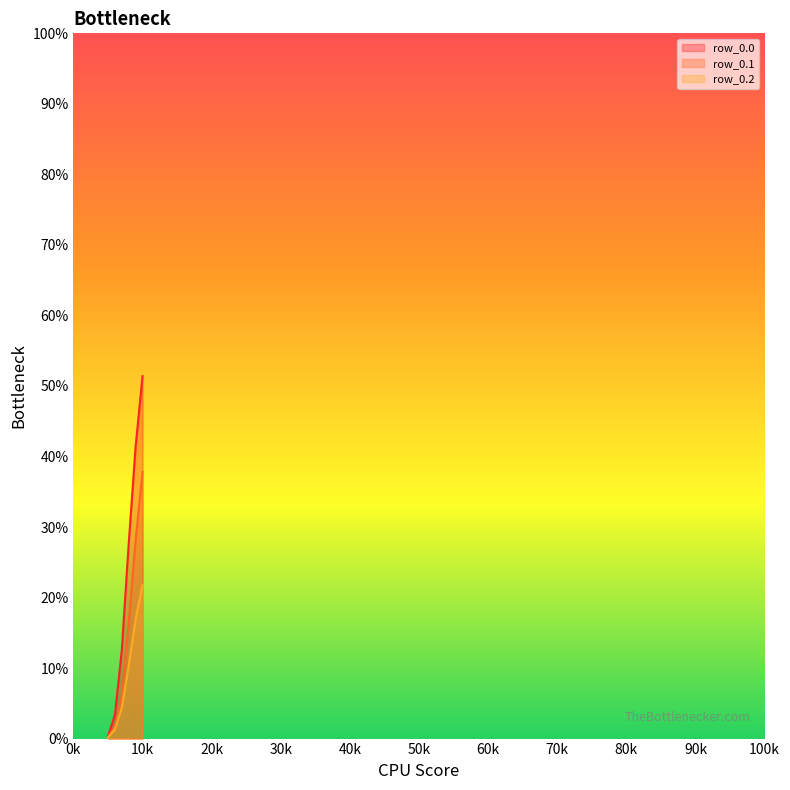

What is the spread (max minus min) of values at 5?

0.2